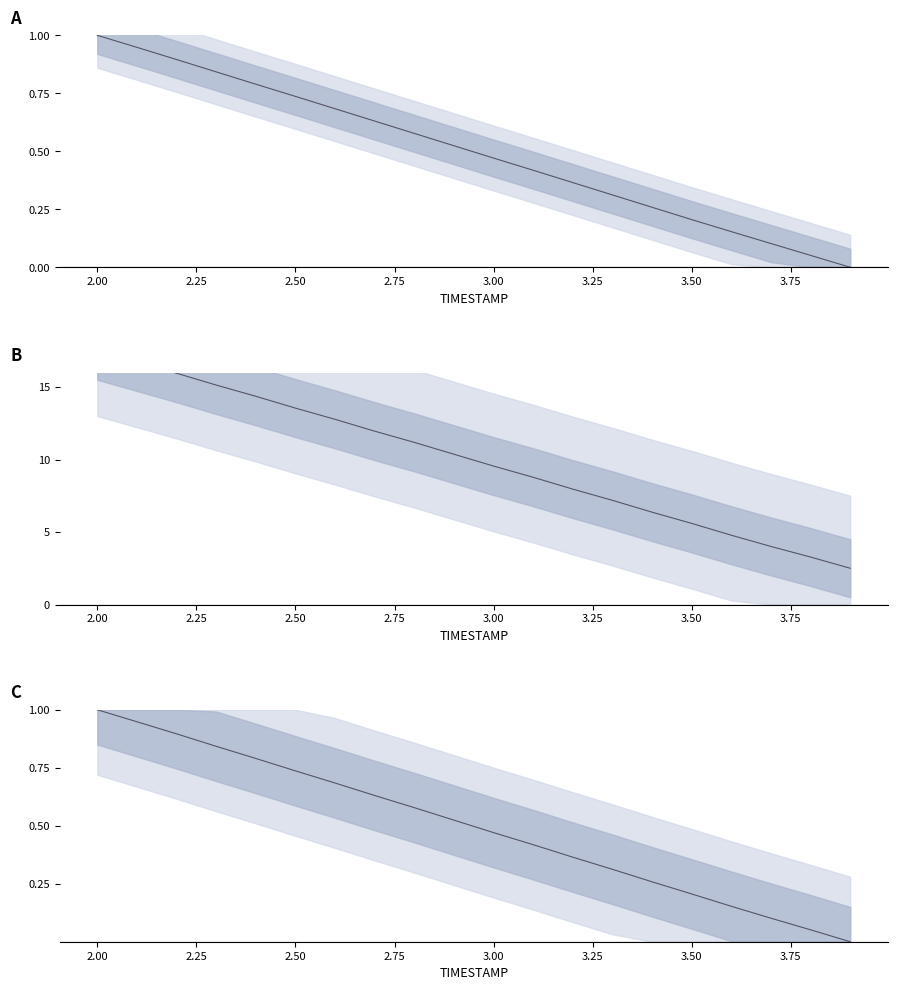

Does the chart display data point markers on the line(s)?

No